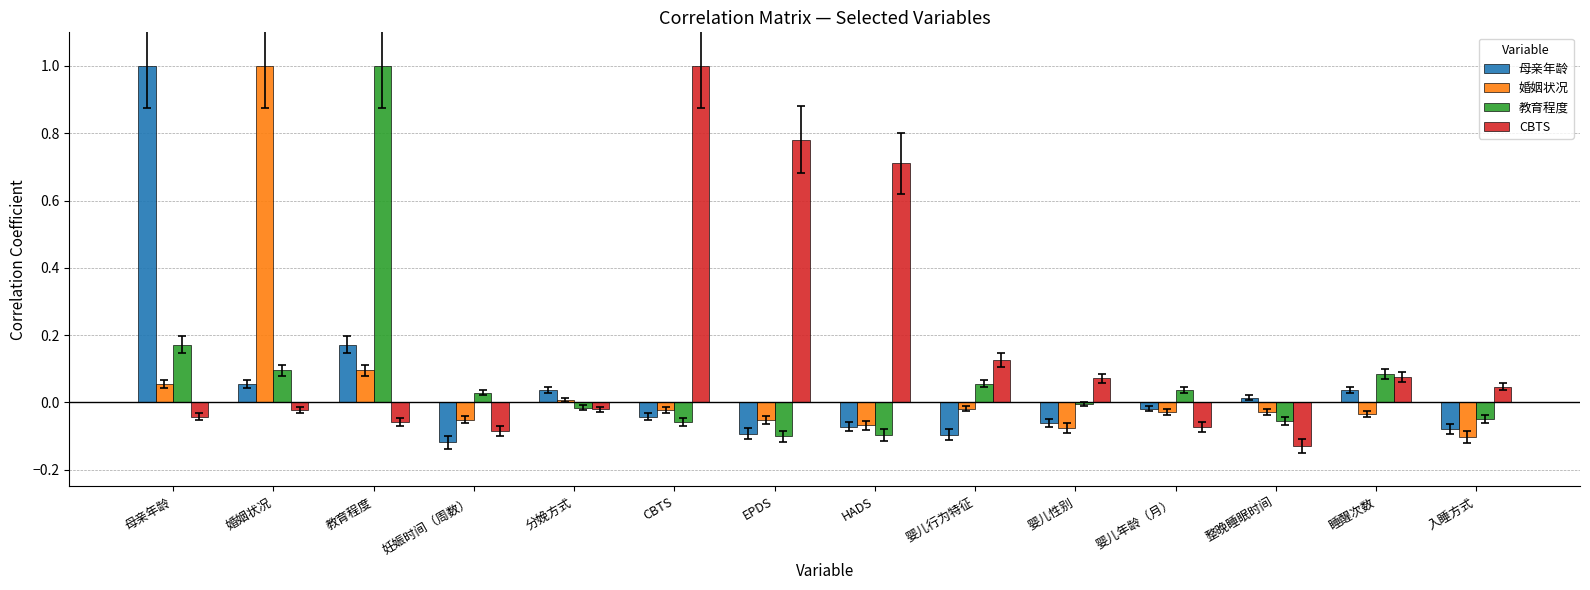

How many distinct data groups are displayed?

4